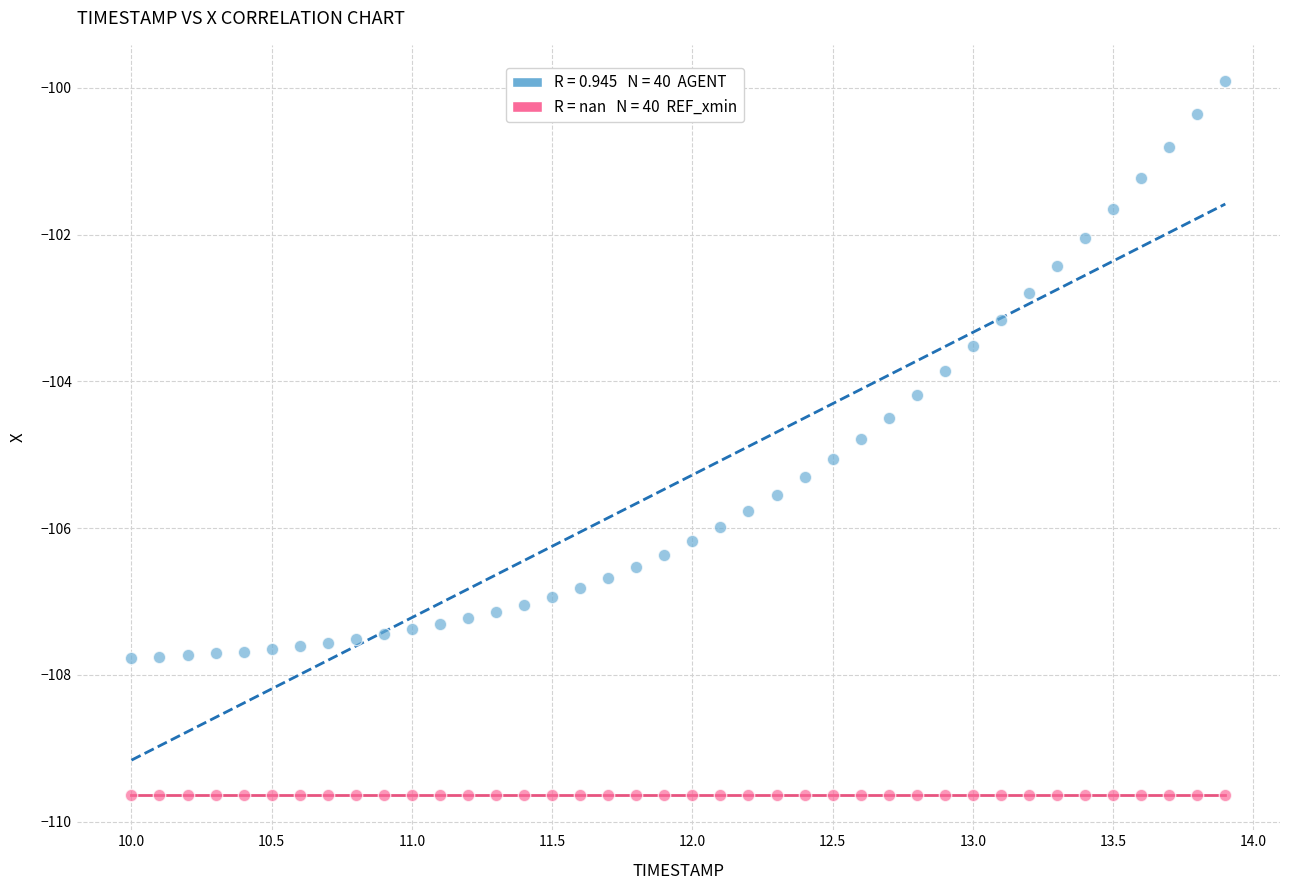

How many points are shown in the scatter plot?

80